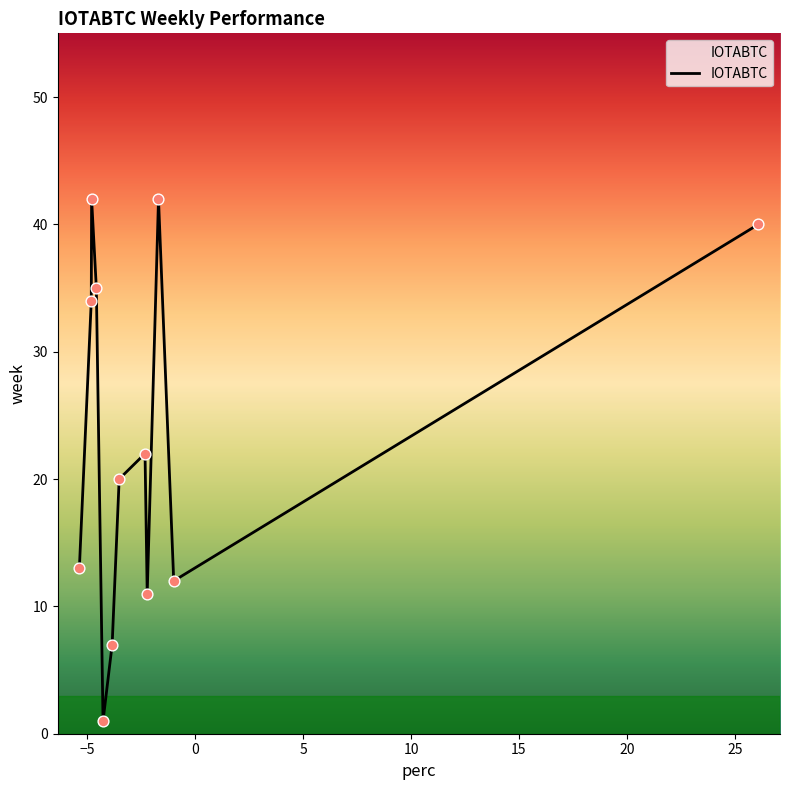

What is the greatest value displayed?

42